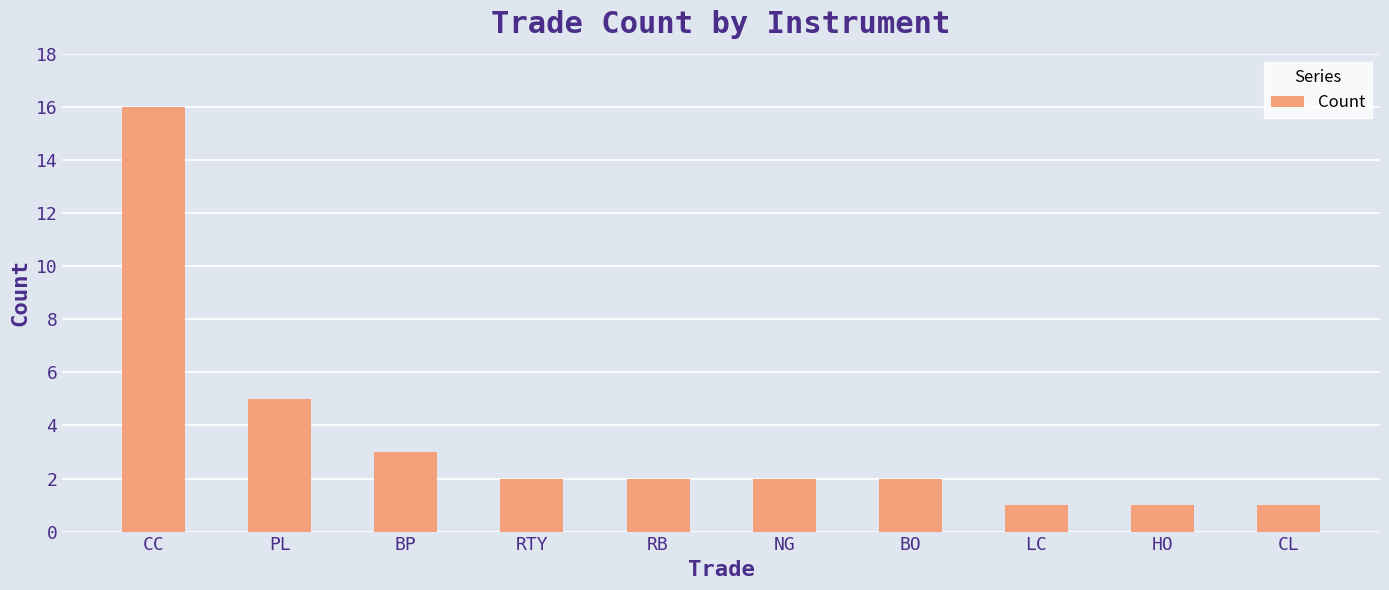

At which category does the chart reach its peak across all series?

CC